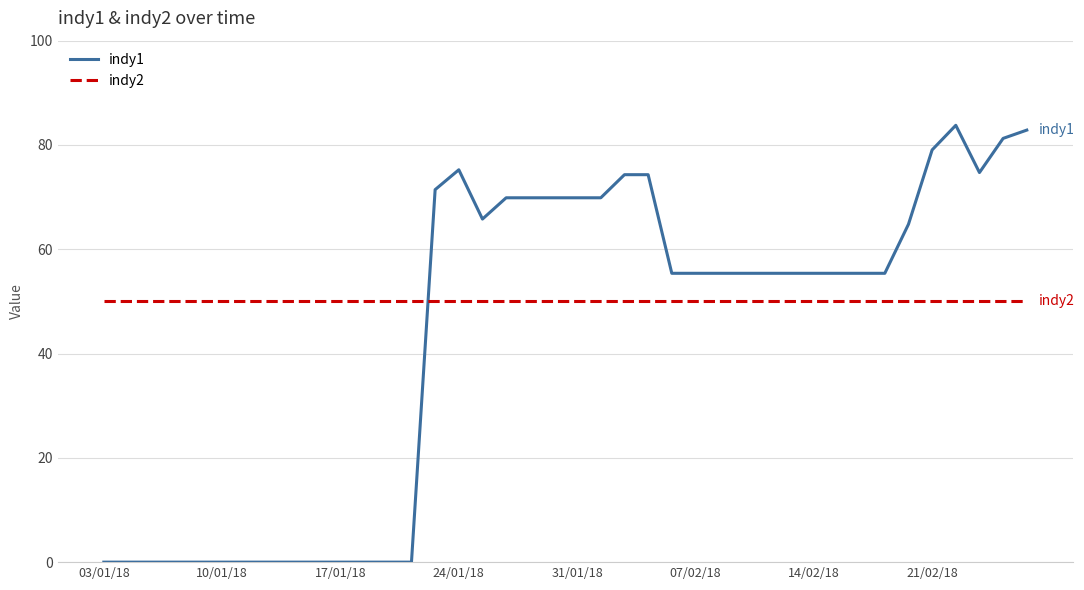

Rank the series by their average value, from lowest to highest.

indy1, indy2